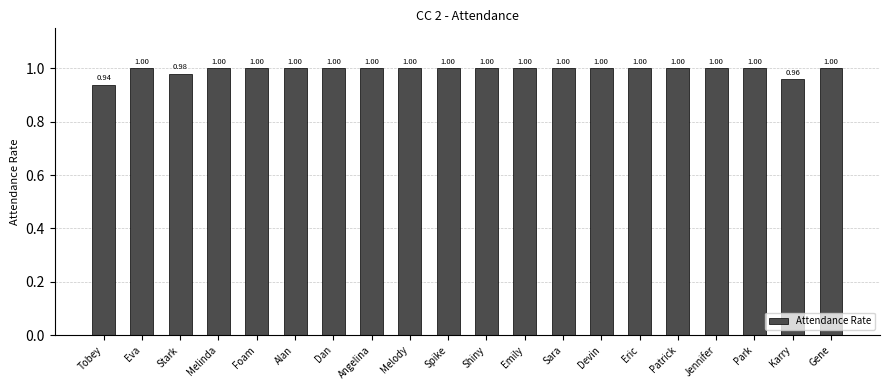

What is the label of the 3rd bar from the right?

Park